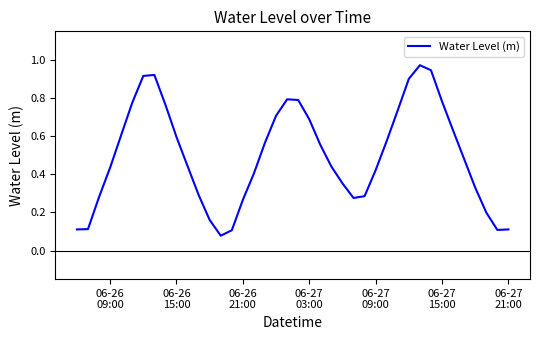

What is the maximum value shown in the chart?

1.0